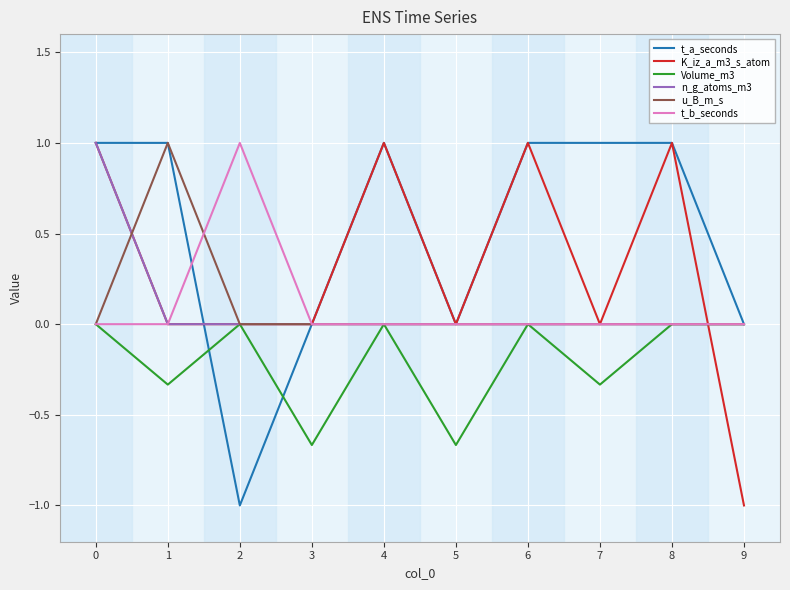

What is the spread (max minus min) of values at 4?

1.0